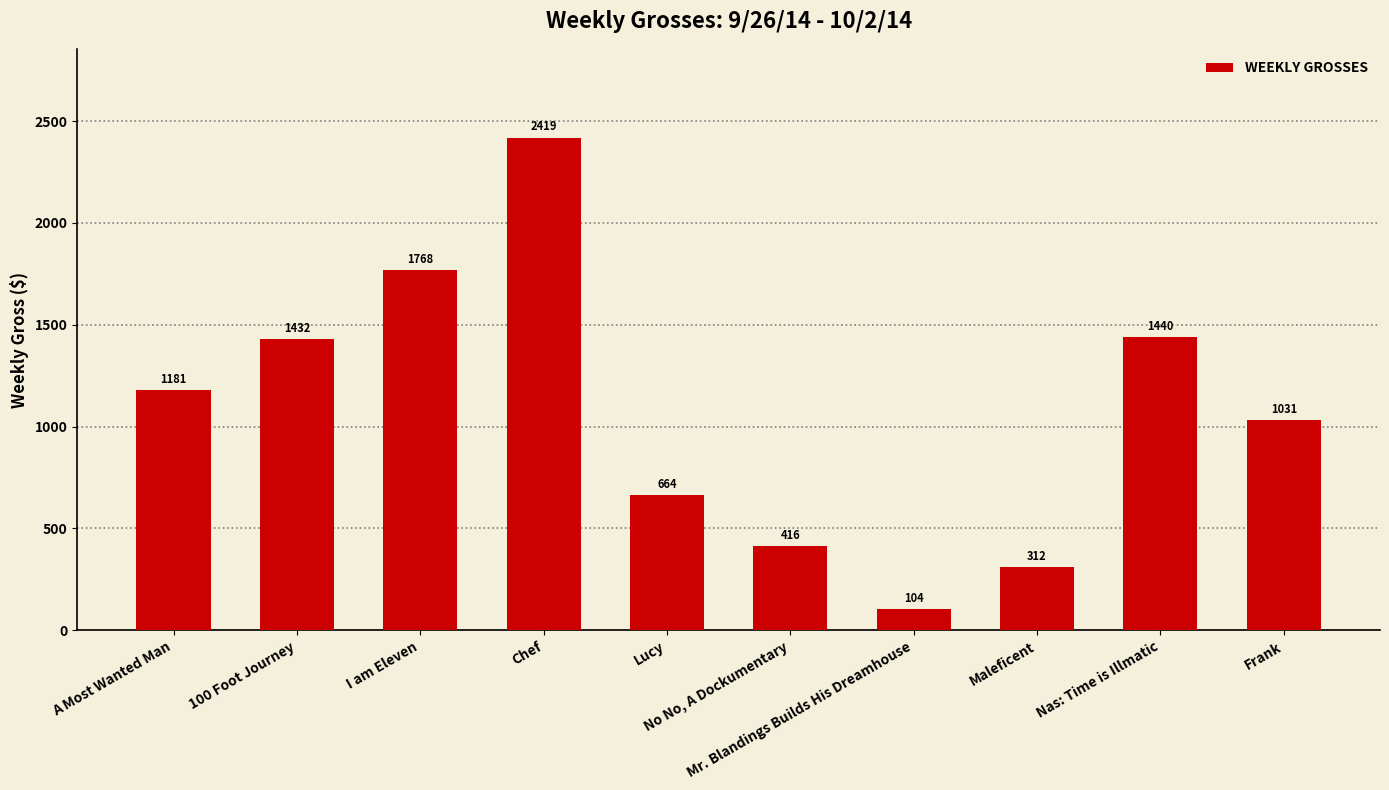

List the labels in order of value, largest first.

Chef, I am Eleven, Nas: Time is Illmatic, 100 Foot Journey, A Most Wanted Man, Frank, Lucy, No No, A Dockumentary, Maleficent, Mr. Blandings Builds His Dreamhouse